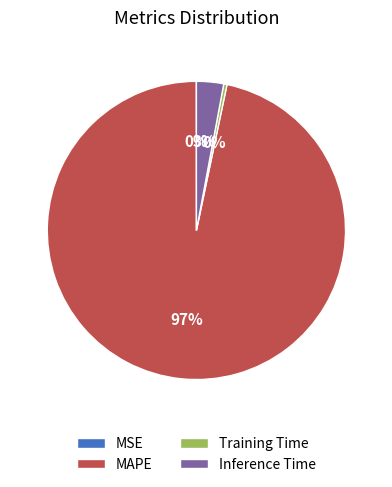

Is there a majority slice in this chart?

Yes